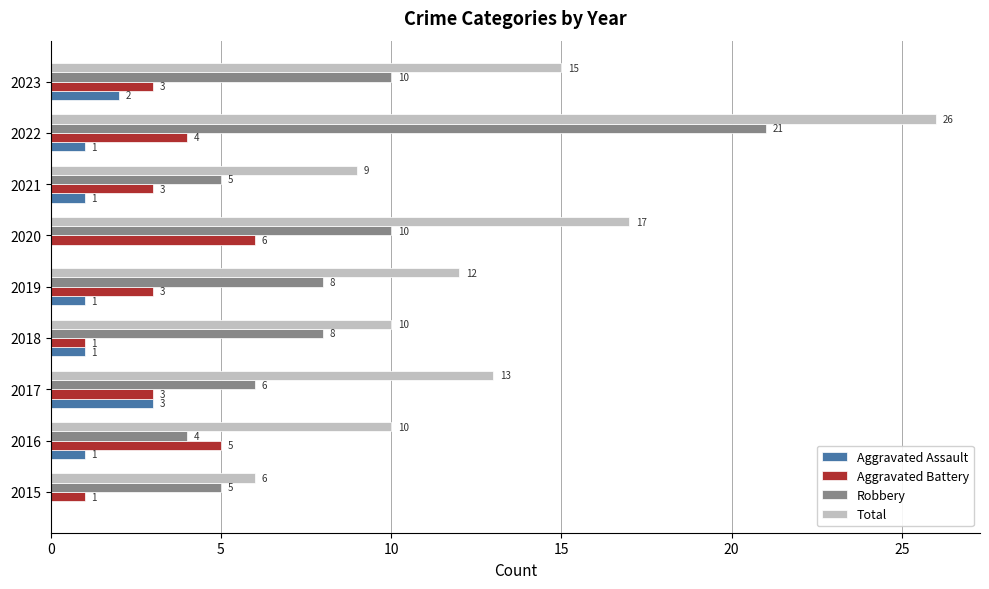

What is the sum of all Aggravated Battery values?

29